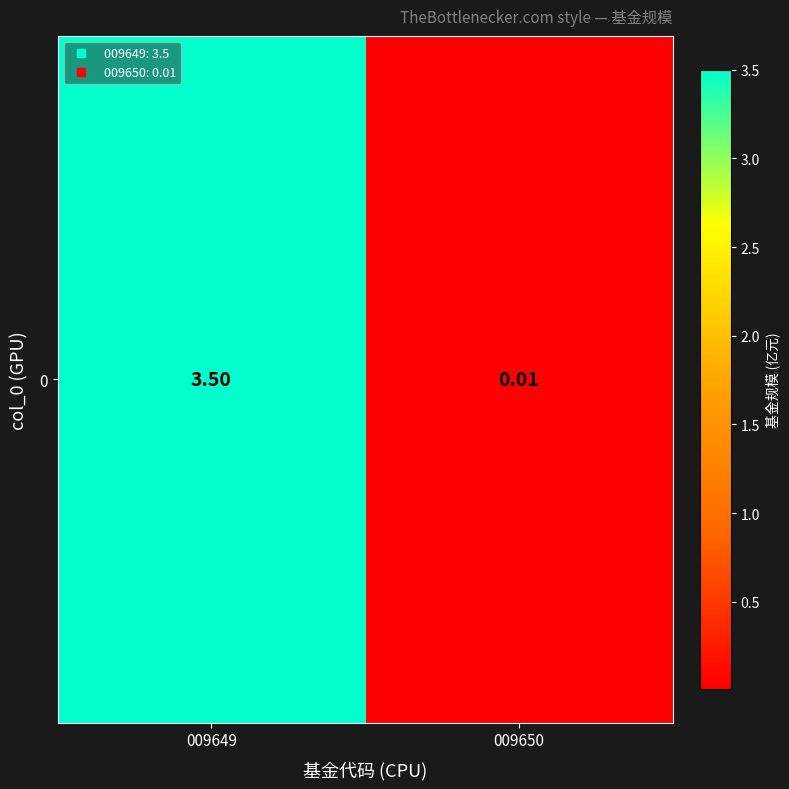

What is the difference between the values at 009650 and 009649?

3.5